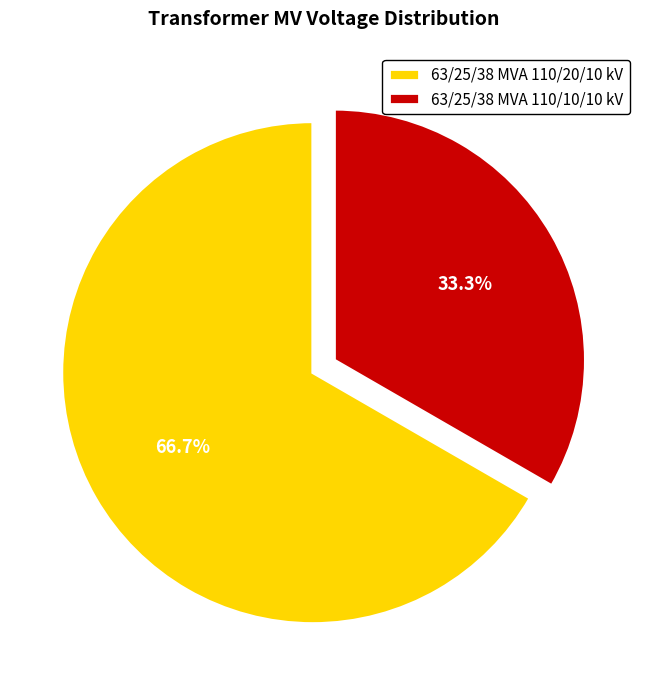

To the nearest percent, what is the average slice percentage?

50%